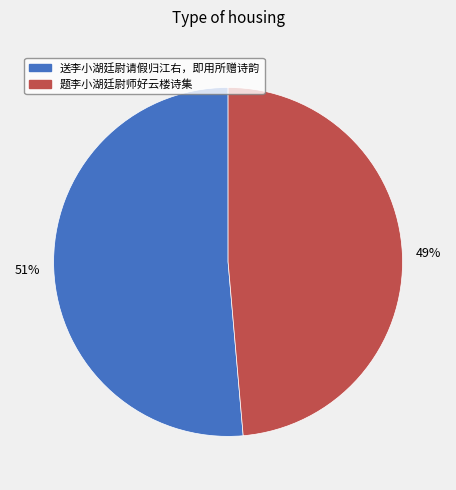

How many slices are in this pie chart?

2